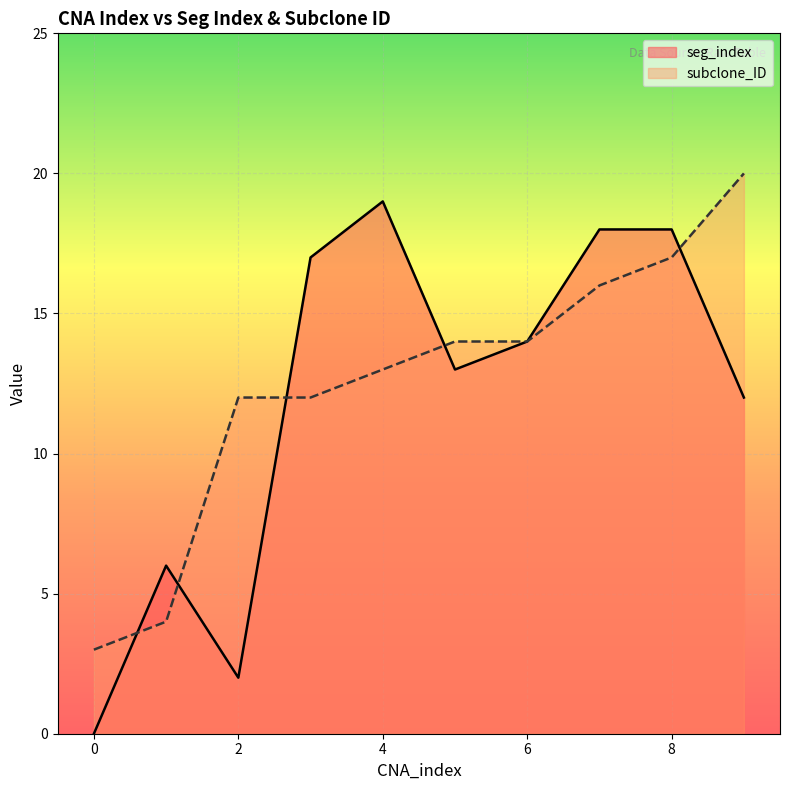

What is the difference between the subclone_ID values at 6 and 4?

1